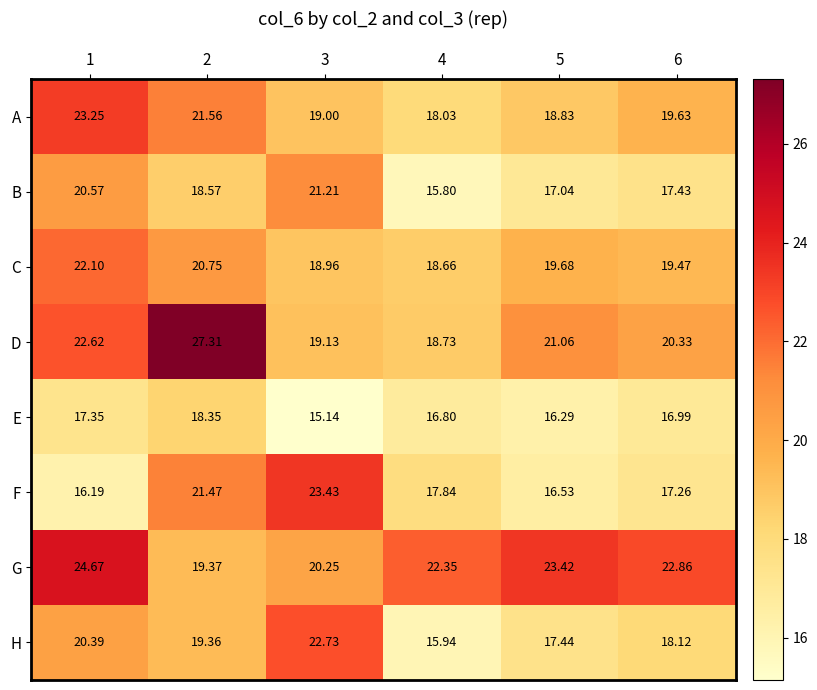

Which series has the largest range (max minus min)?

D